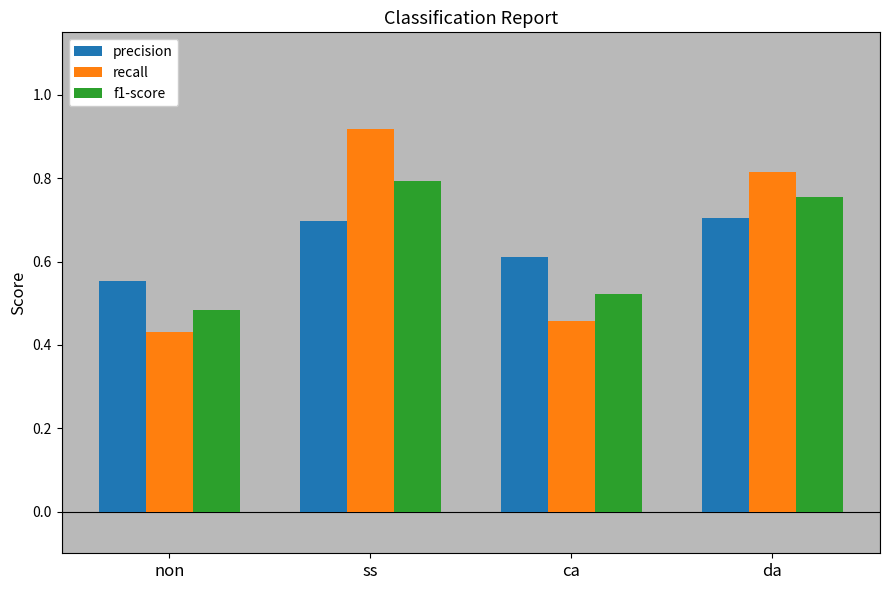

Which label corresponds to the smallest value in the chart?

non